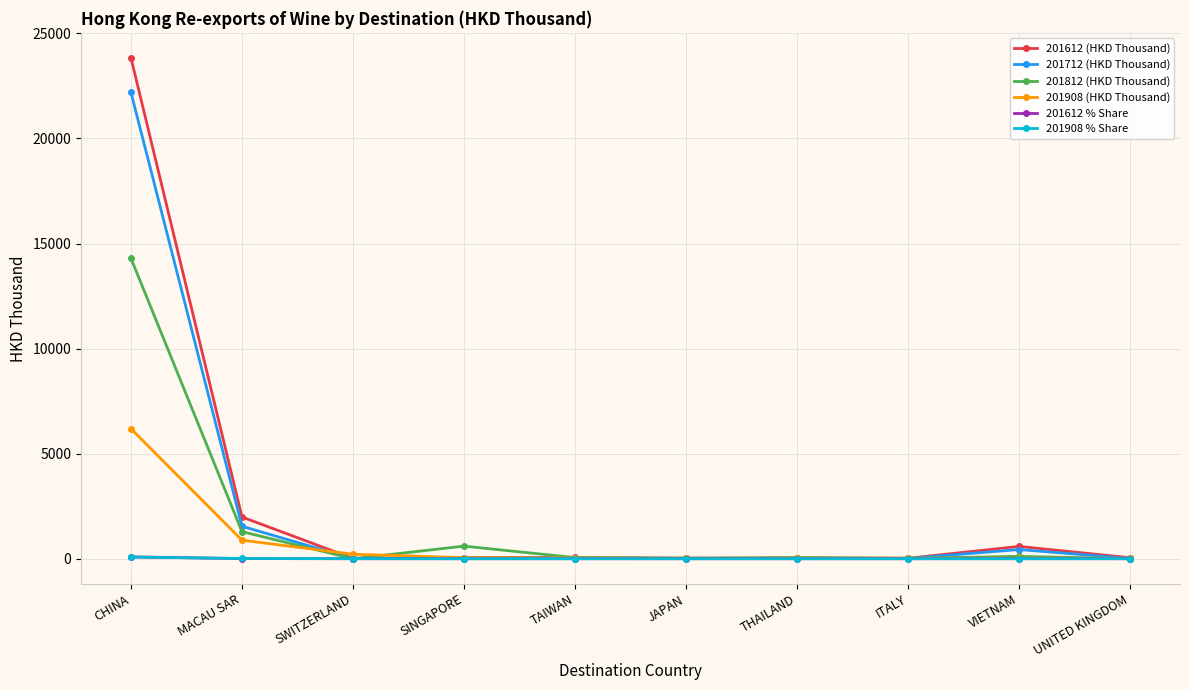

Where is 201812 (HKD Thousand) nearest to the value 7148?

MACAU SAR